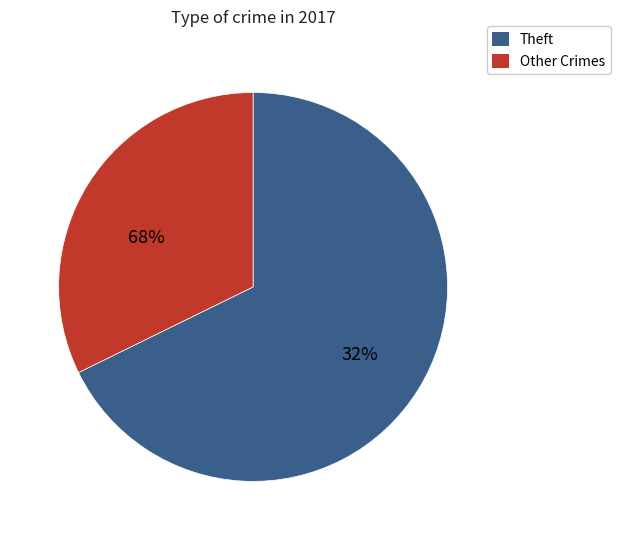

Which slice represents more than half of the pie?

Theft